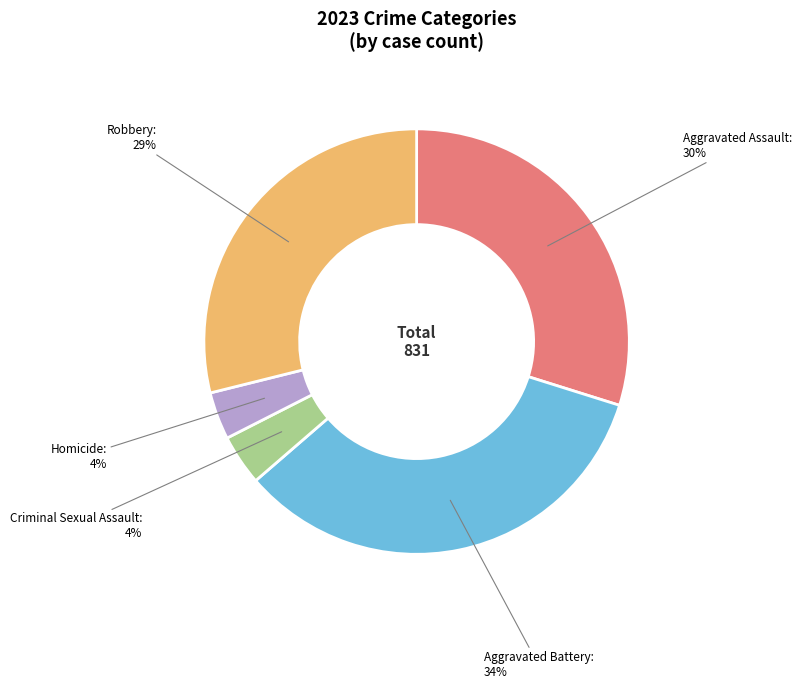

To the nearest percent, what is the difference between the Robbery and Homicide slice percentages?

25%